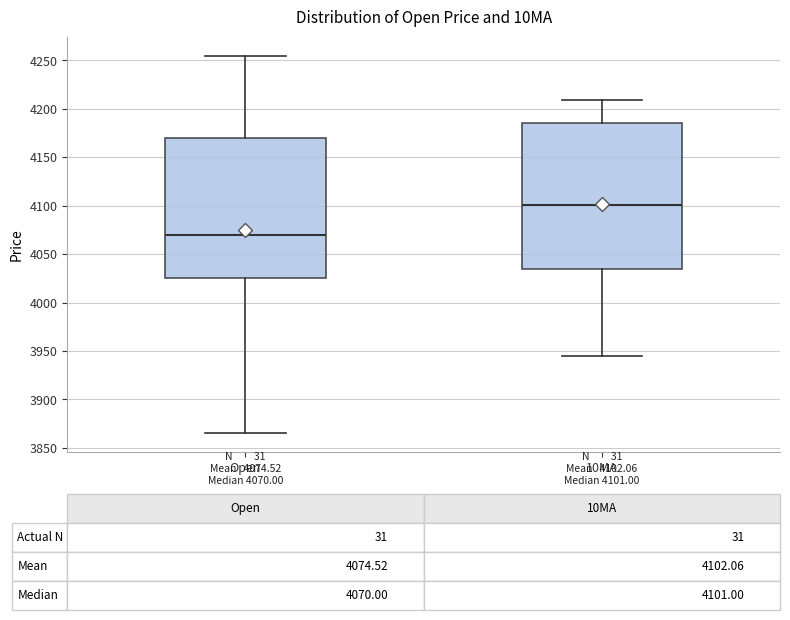

Which box's median line is the highest?

10MA